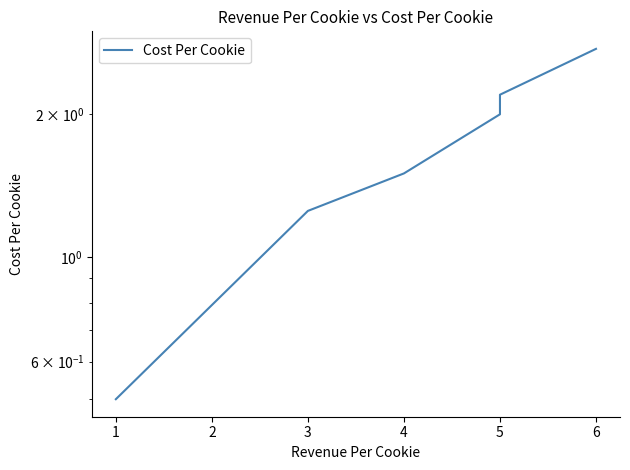

What is the sum of all values?

10.2